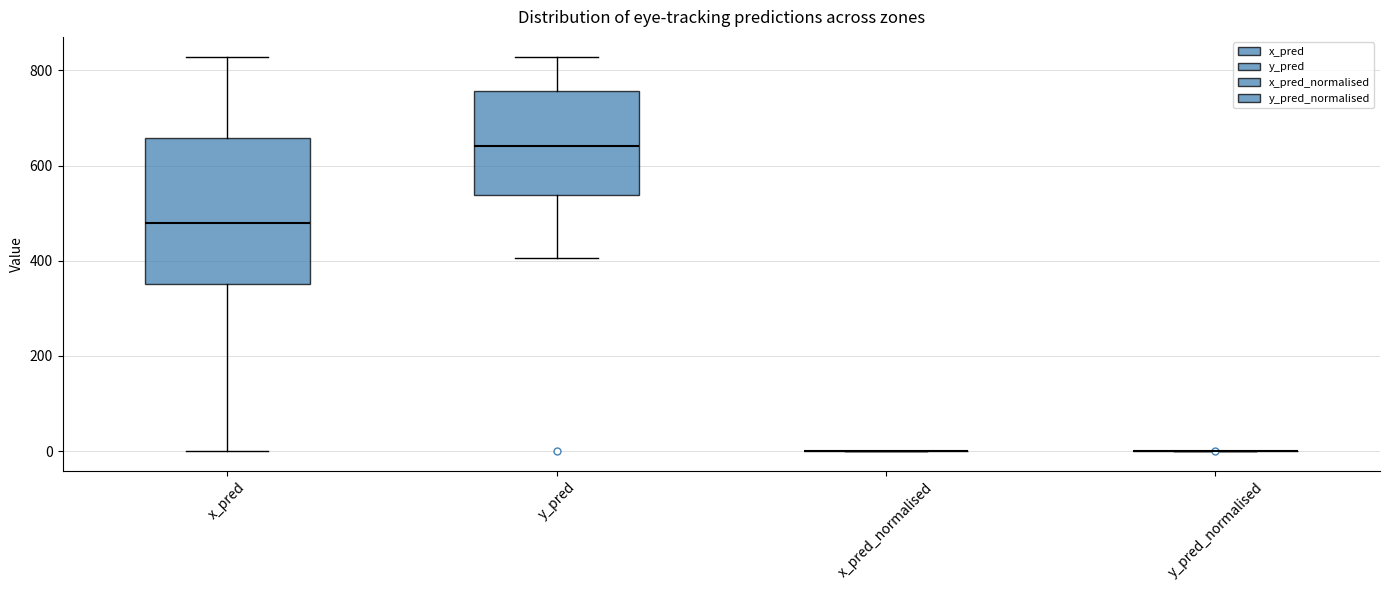

Where is the lower edge of the box for x_pred on the y-axis? The values are not printed on the chart, so give them approximately, as read against the axis.

360